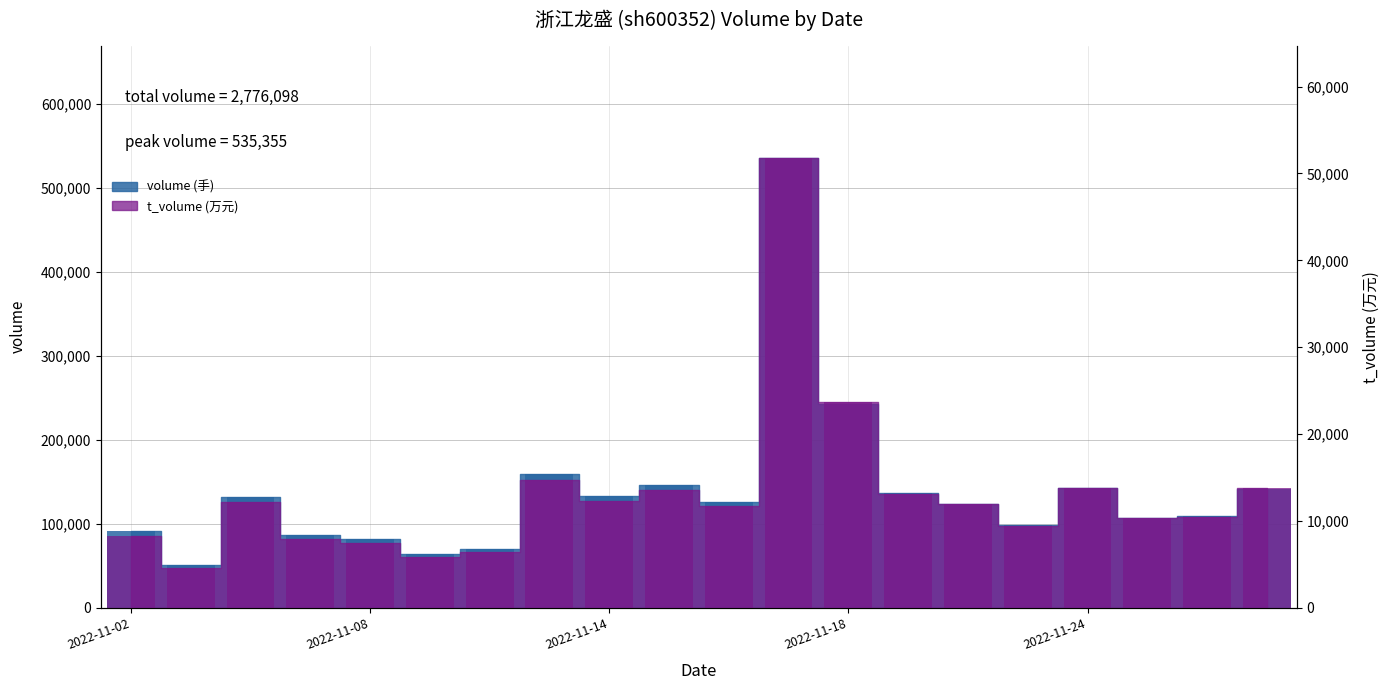

What is the greatest value displayed?

535355